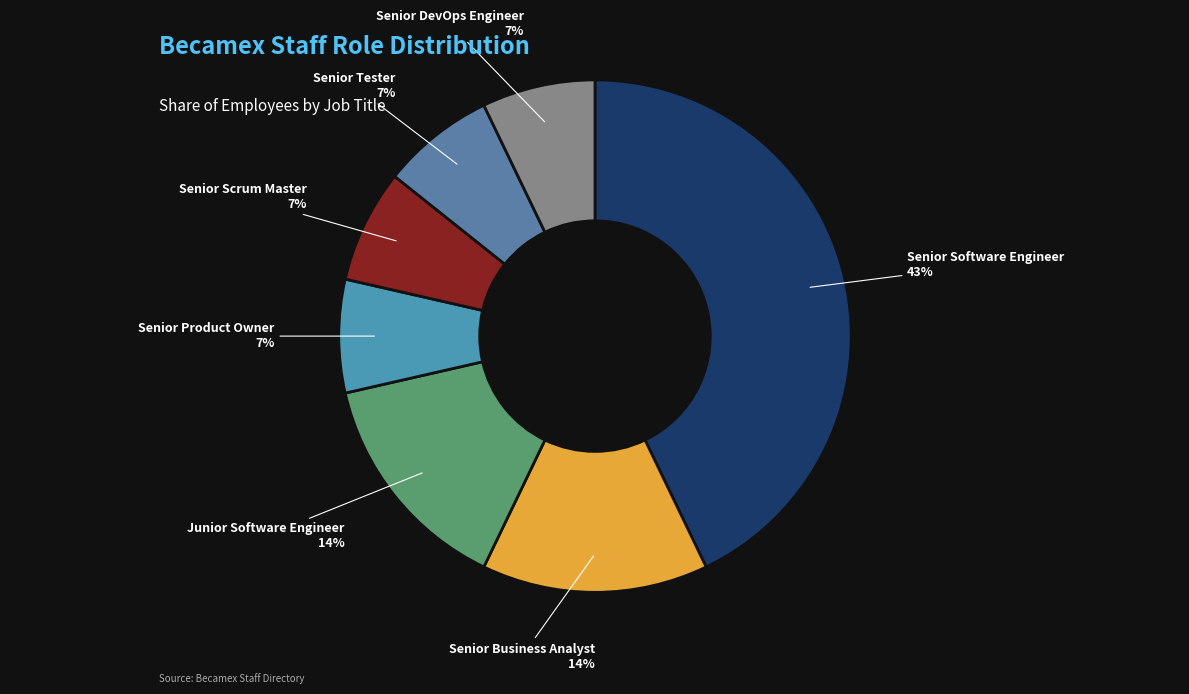

To the nearest percent, what is the difference between the largest and smallest slice percentages?

36%